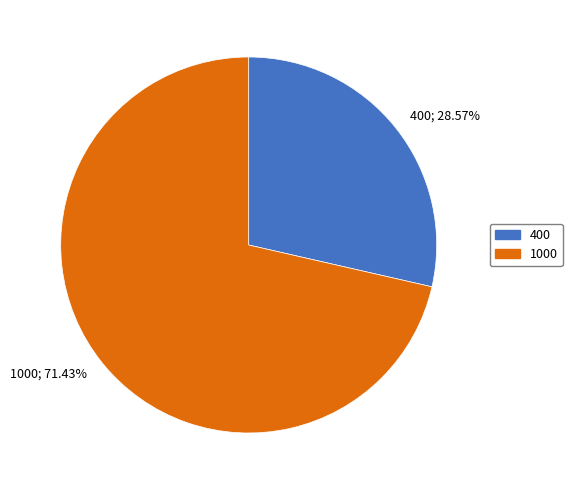

Count the number of slices in the pie.

2